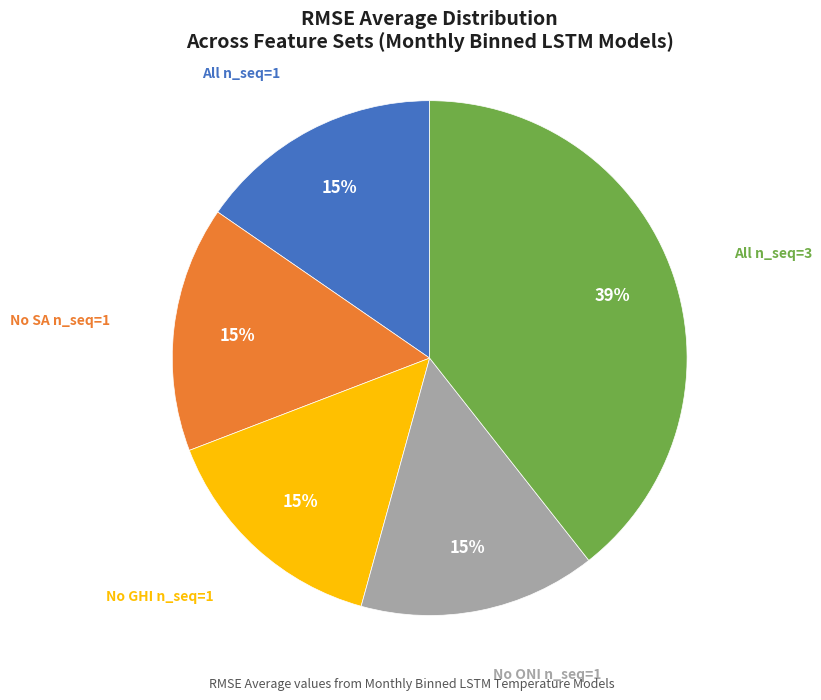

To the nearest percent, what is the average slice percentage?

20%